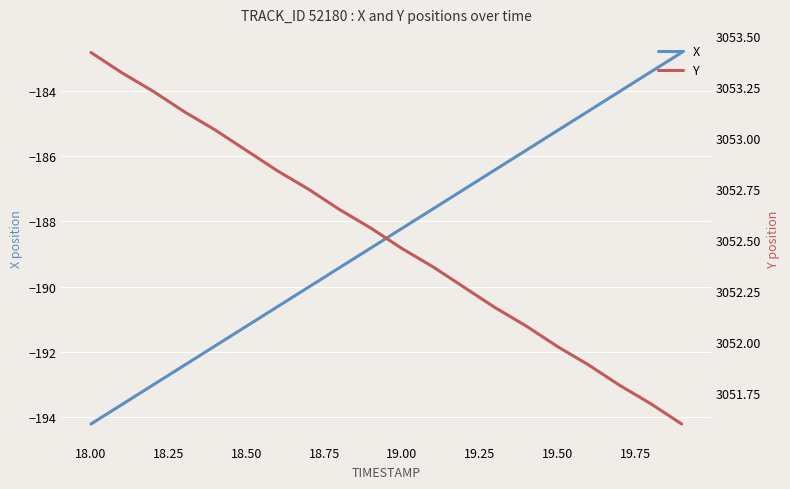

At which label does X reach its minimum?

18.00